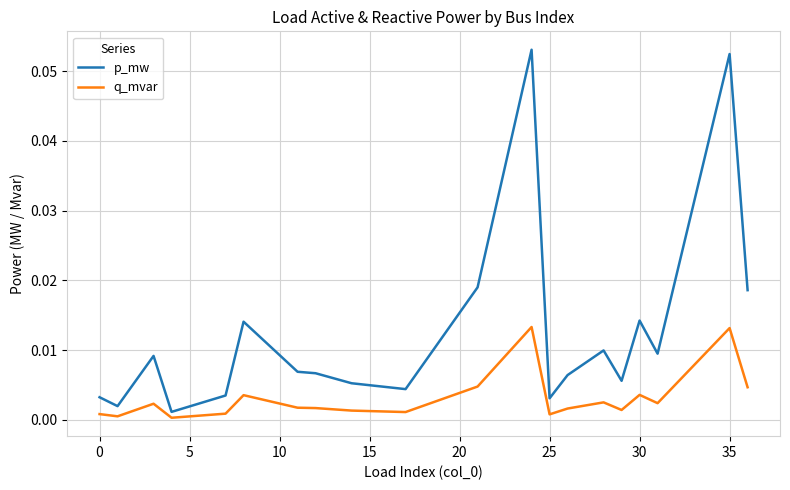

Rank the series by their maximum value, from lowest to highest.

q_mvar, p_mw